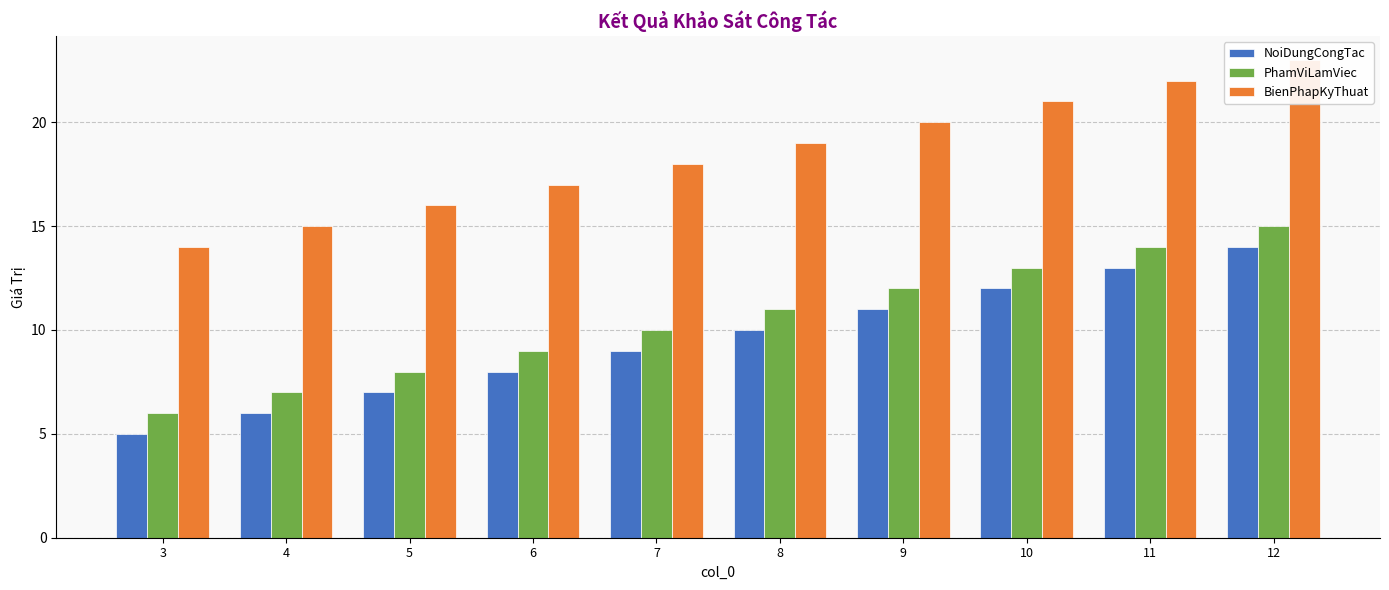

What is the total value across all series at 11?

49